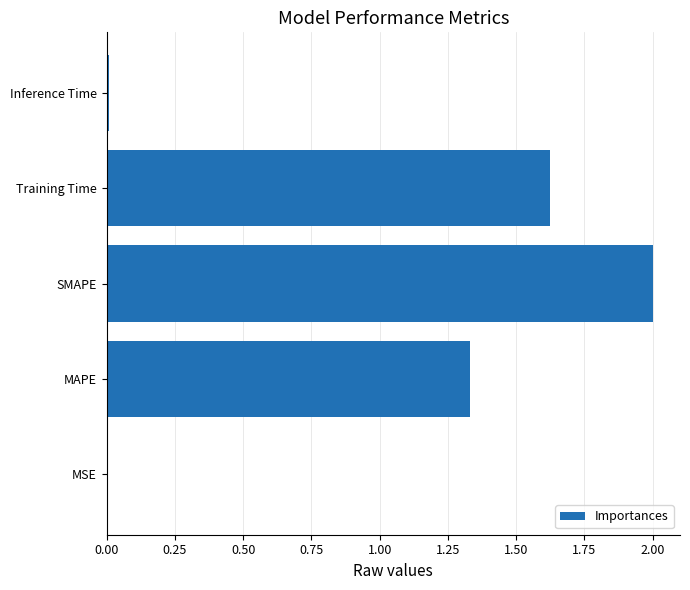

Where is the data nearest to the value 1?

MAPE